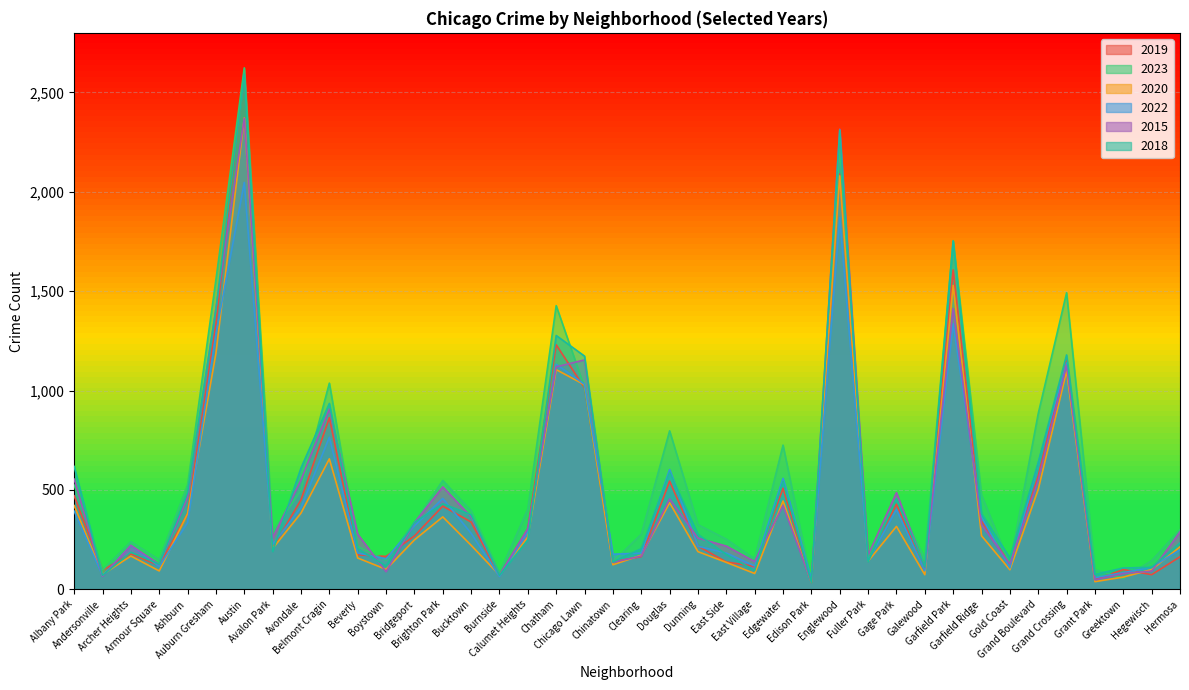

Is it true that 2018 equals 935 at Belmont Cragin?

True